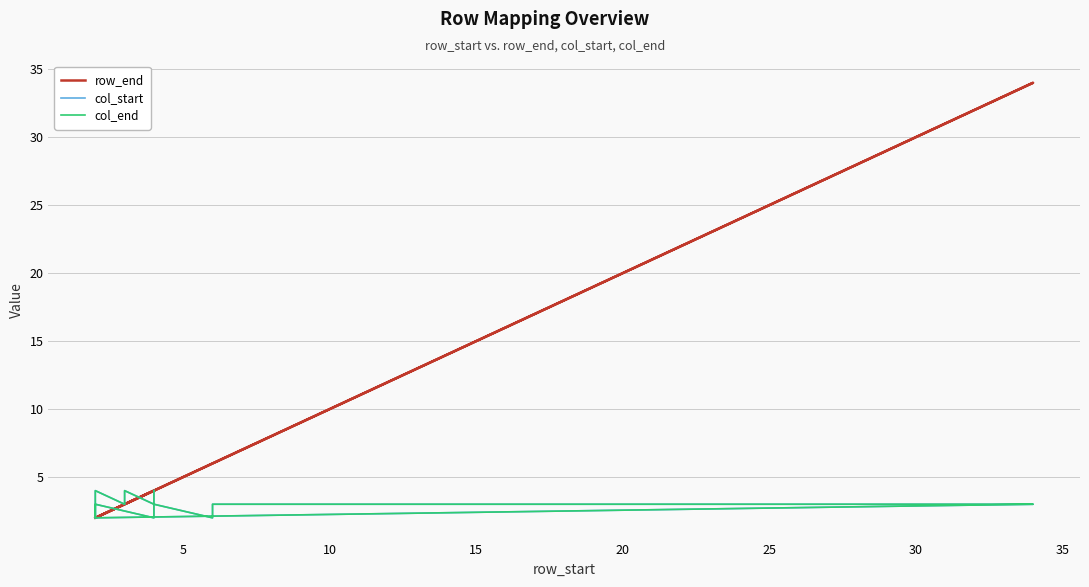

How many data points does each series have?

40